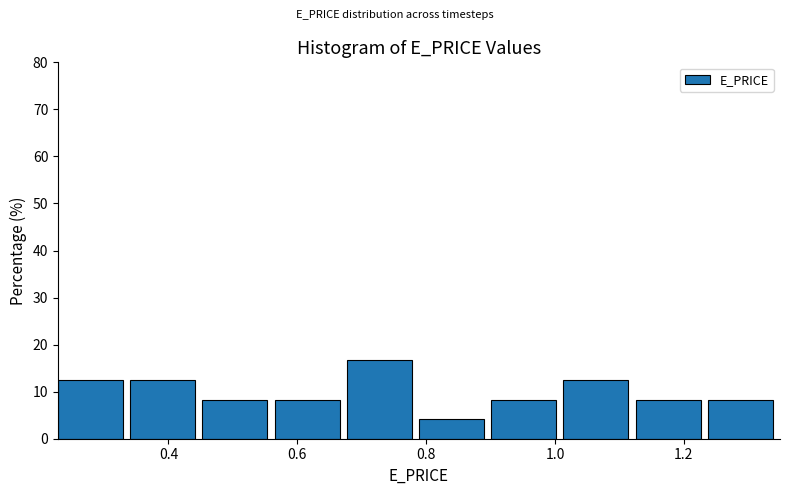

Which range on the x-axis has the tallest bar?

0.68 to 0.78